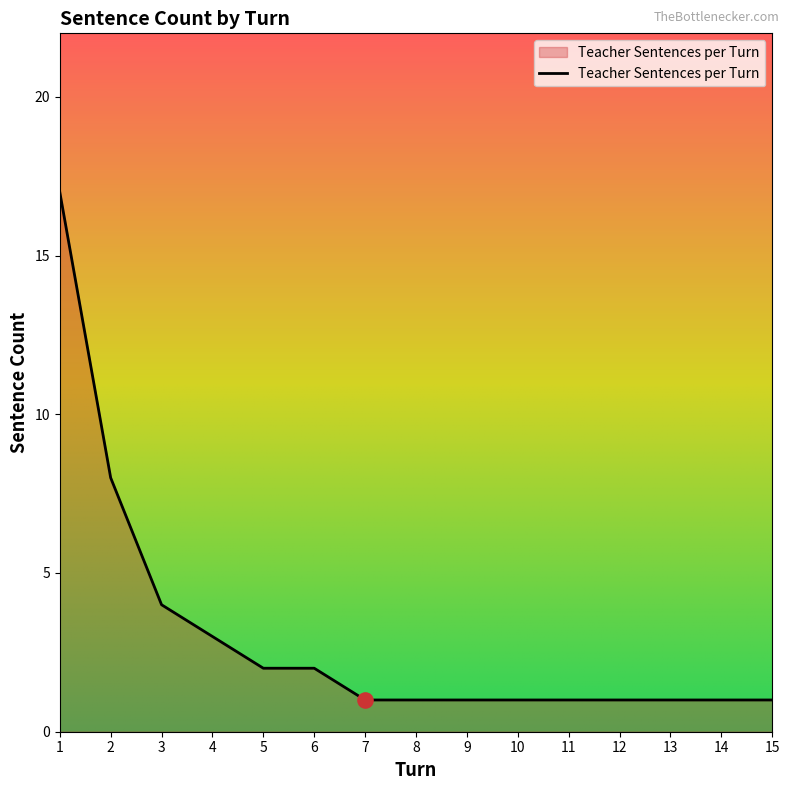

What is the change in value from 6 to 8?

-1